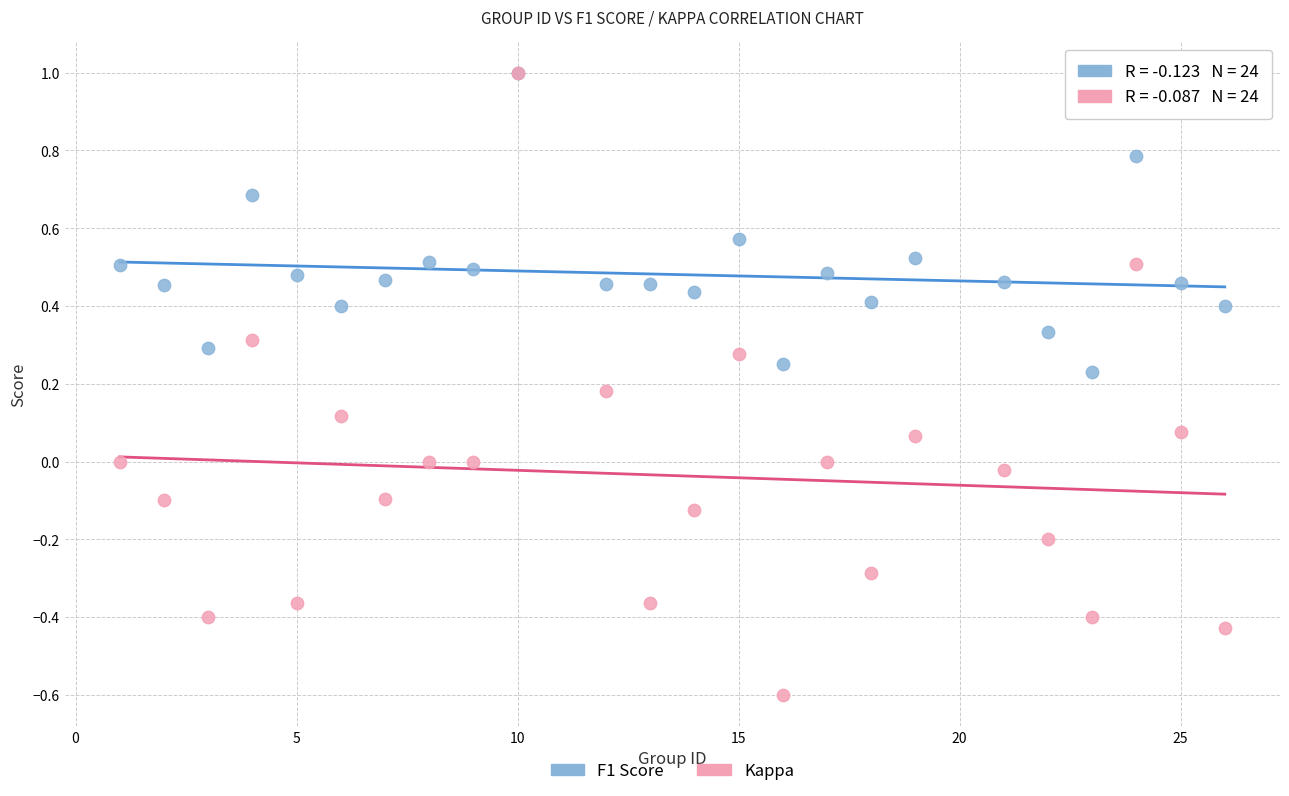

Which series has the largest Y range (max minus min)?

Kappa